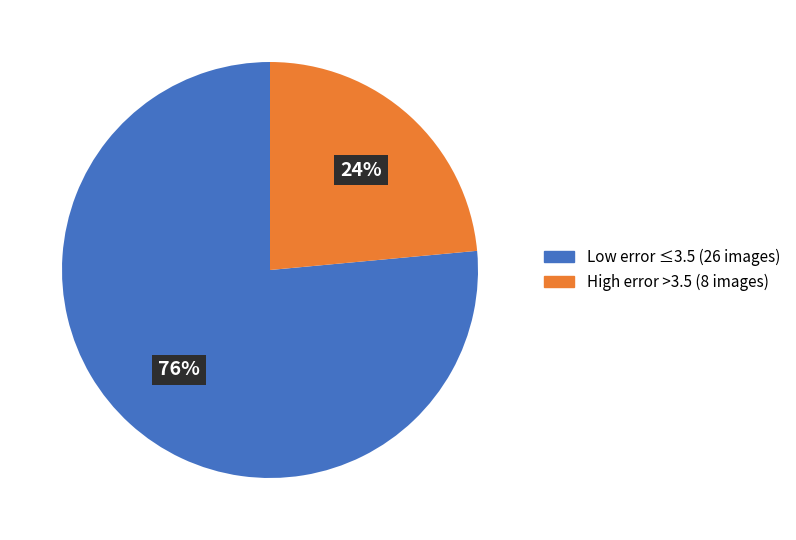

Is there any slice that represents more than half of the pie?

Yes